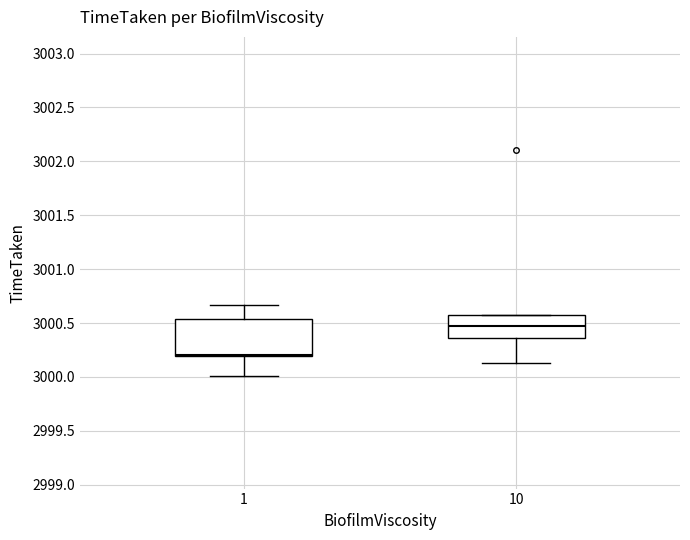

Which box is the tallest, from its lower edge to its upper edge?

1